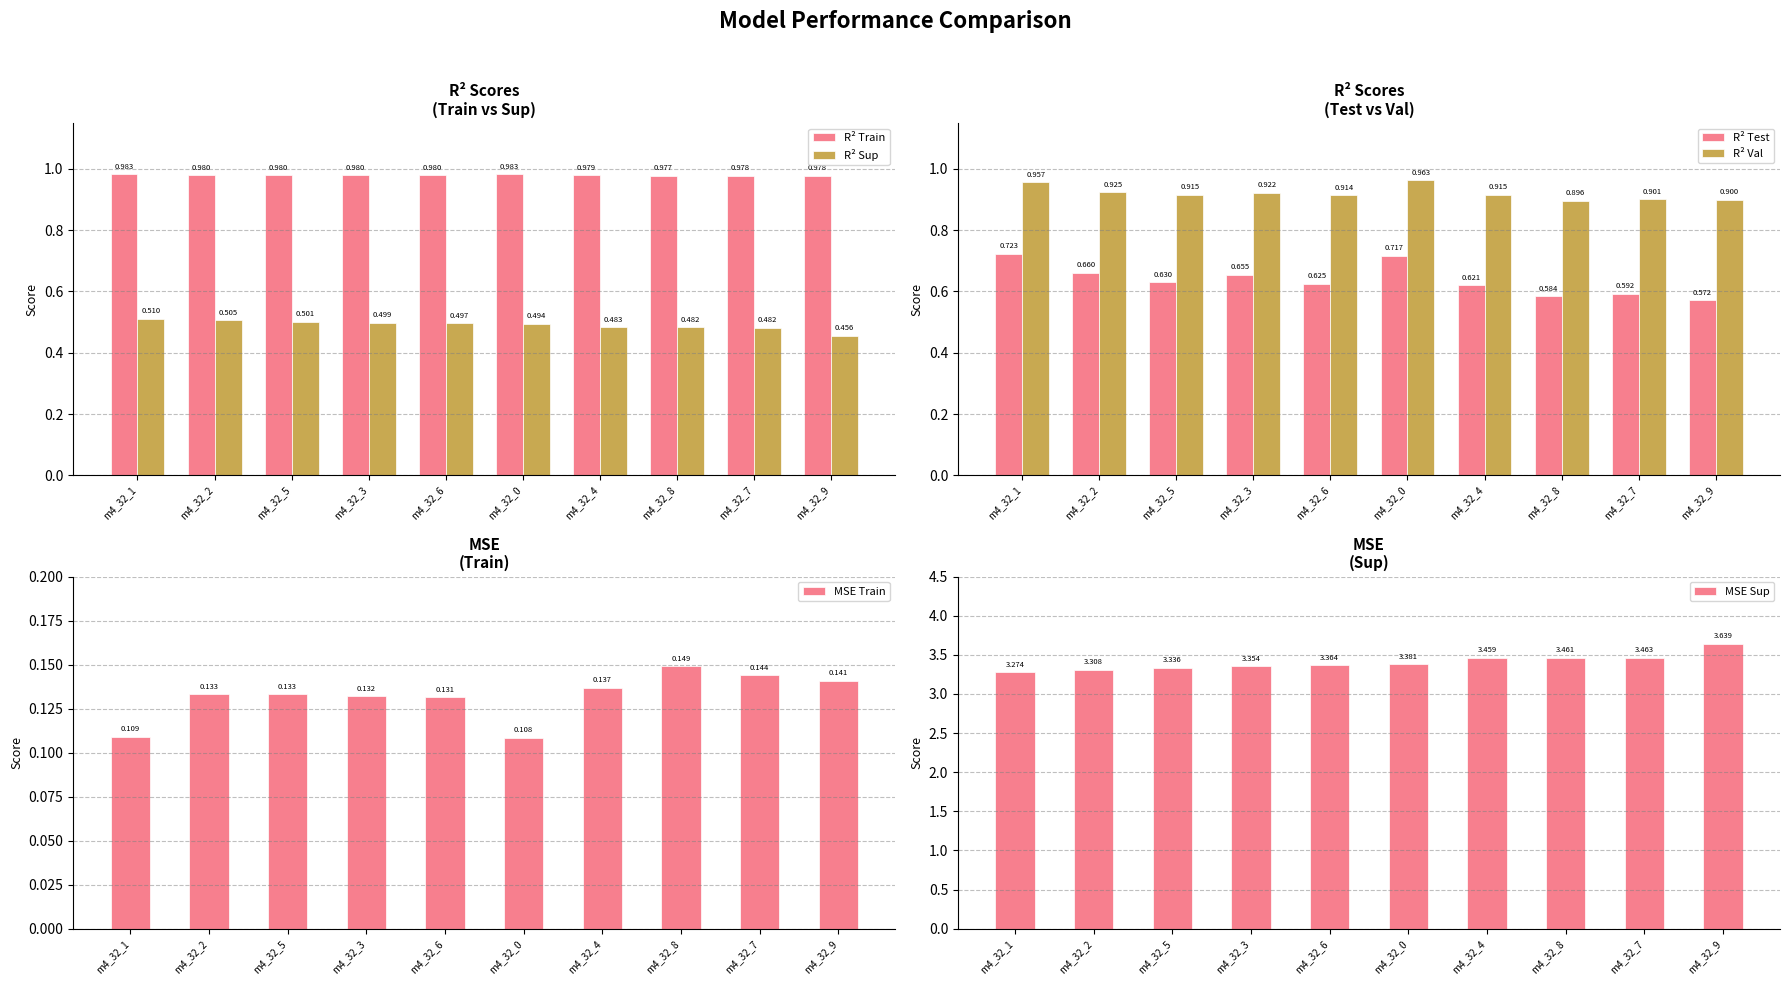

The MSE Sup series shows 3.5 at m4_32_7. True or false?

True